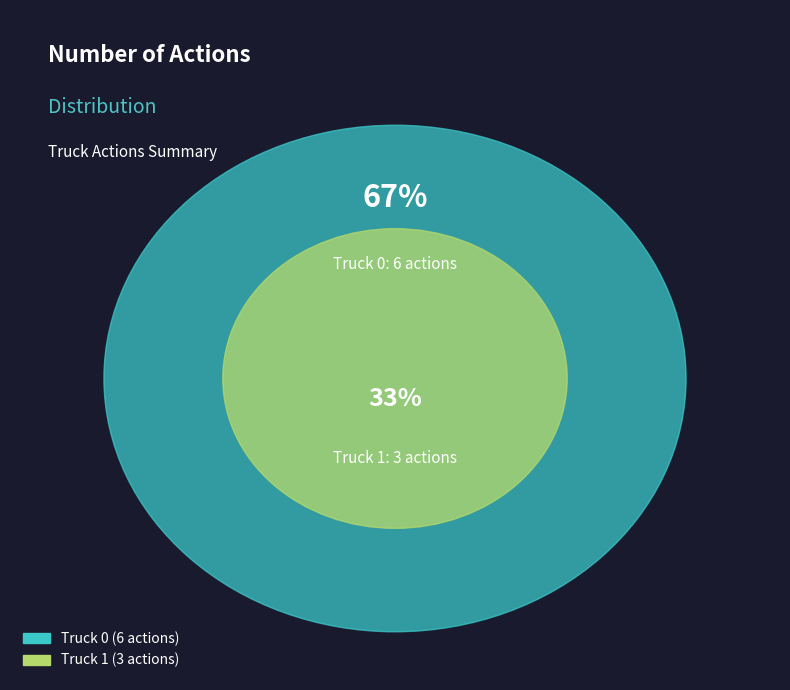

Which category has the biggest portion of the pie?

Truck 0